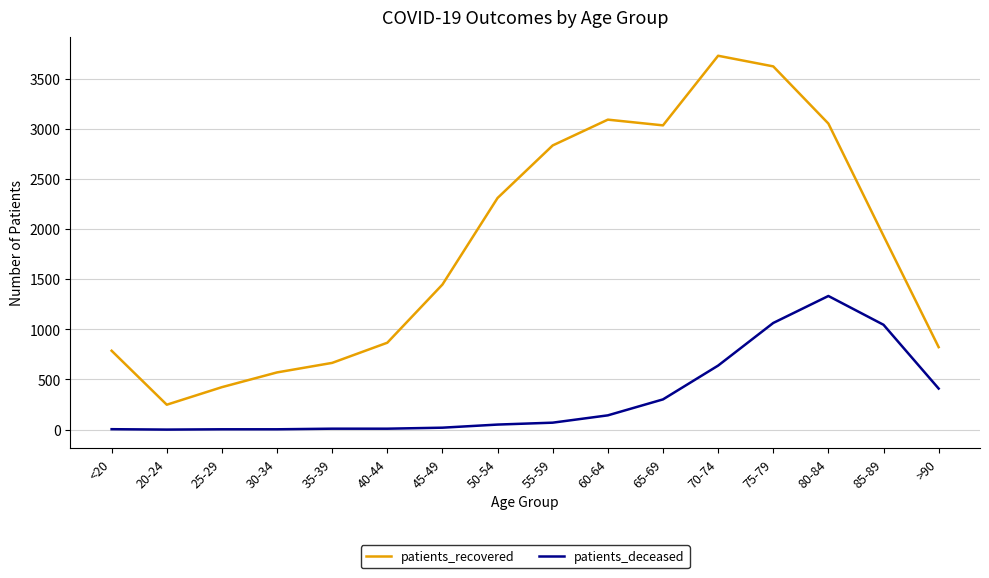

What is the sum of the patients_recovered values at 40-44 and 30-34?

1436